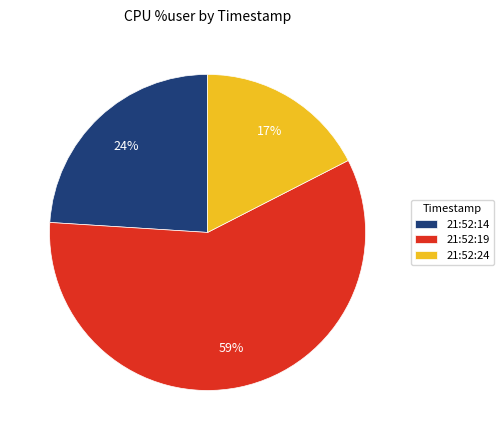

Which category has the smallest portion of the pie?

21:52:24